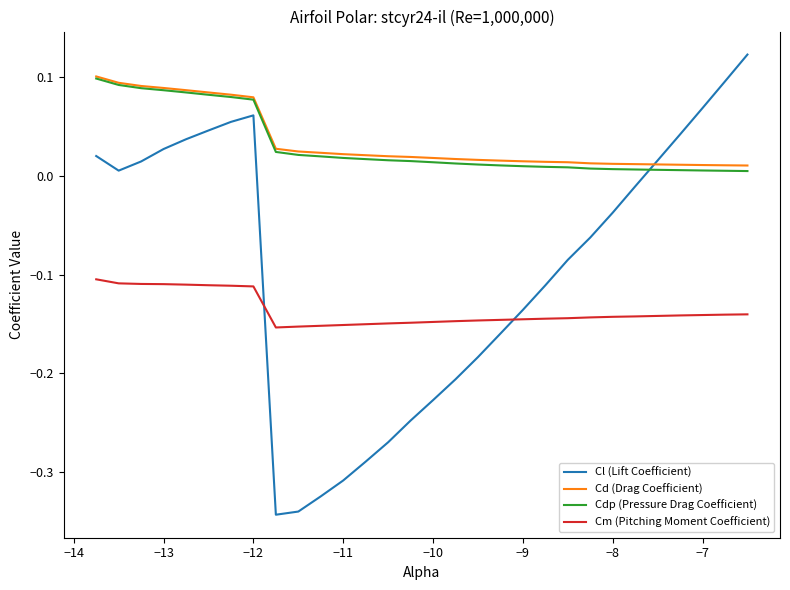

What is the difference between the second highest and second lowest values in the Cl (Lift Coefficient) series?

0.4